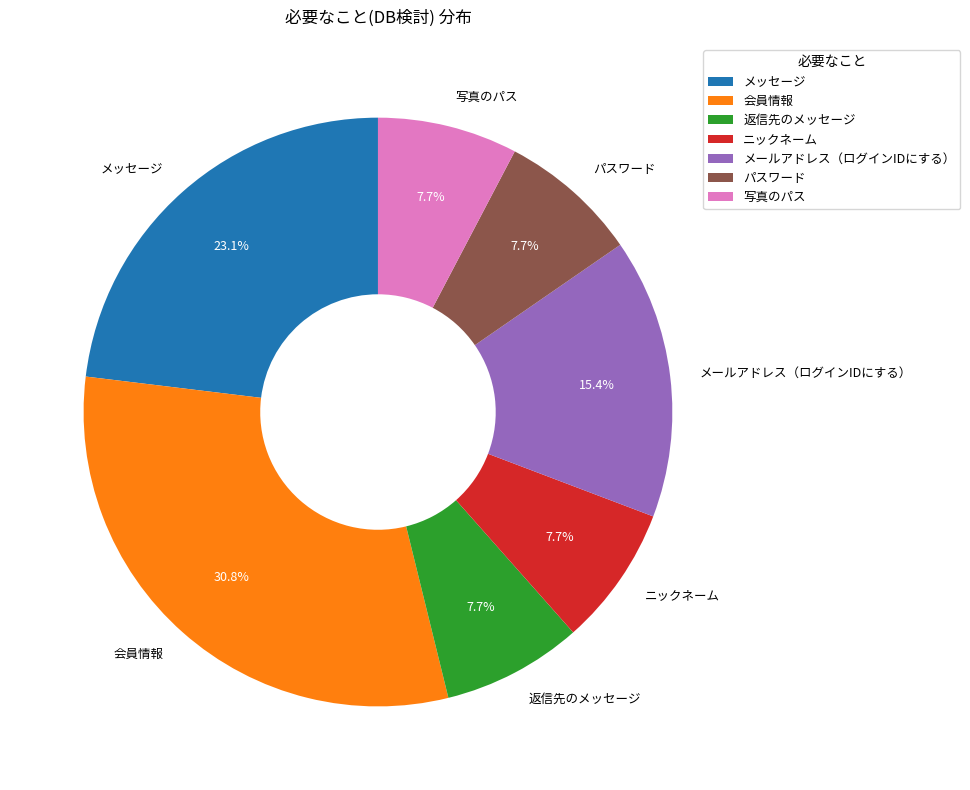

Does 会員情報 represent more than half of the total?

No